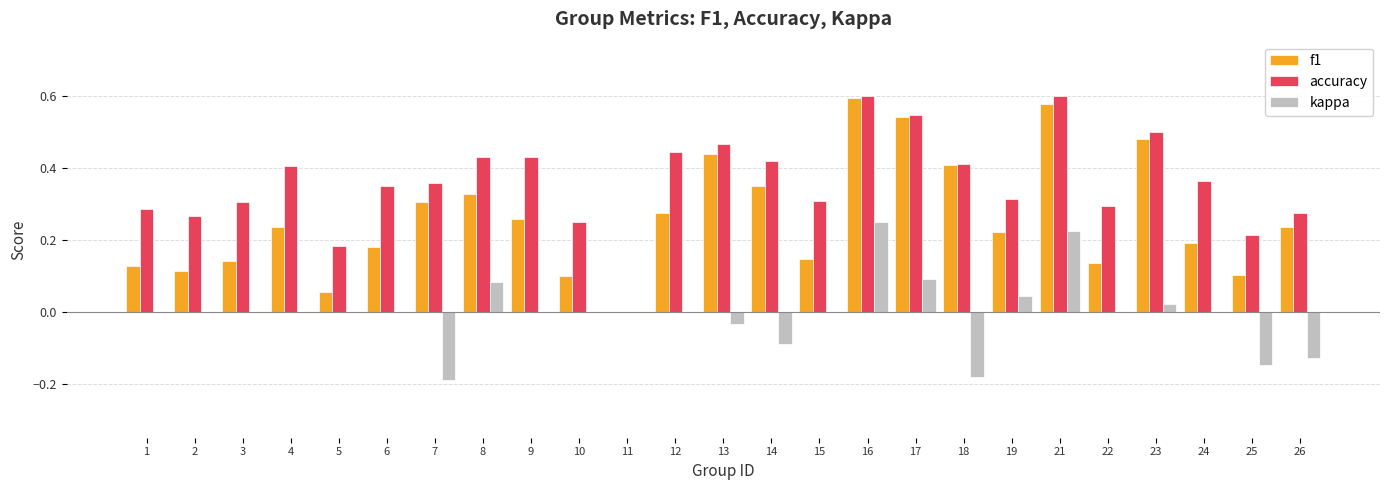

Is the value of f1 at 24 greater than the value of kappa at 21?

No